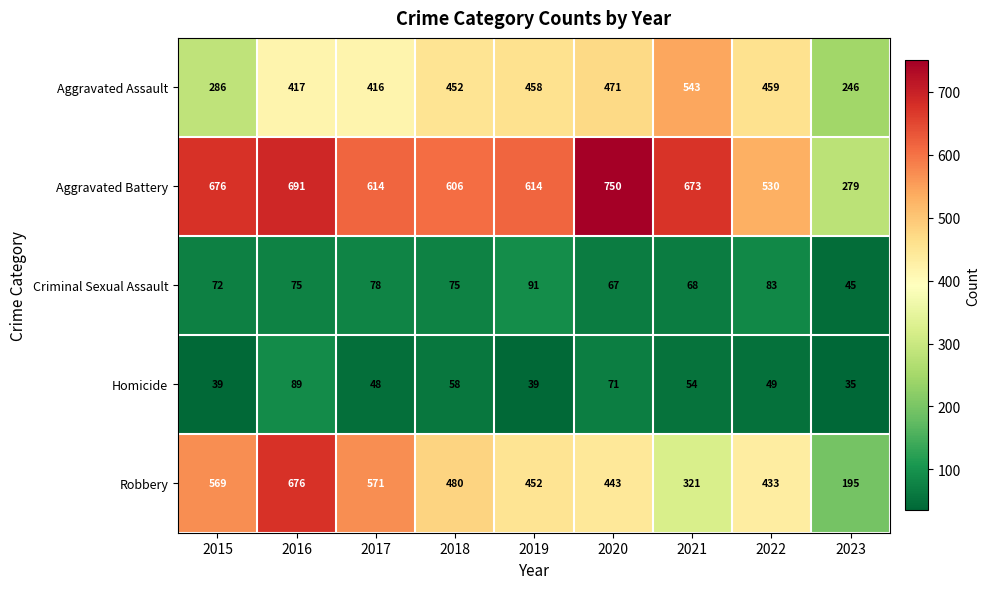

Read the Aggravated Battery value at 2023.

279